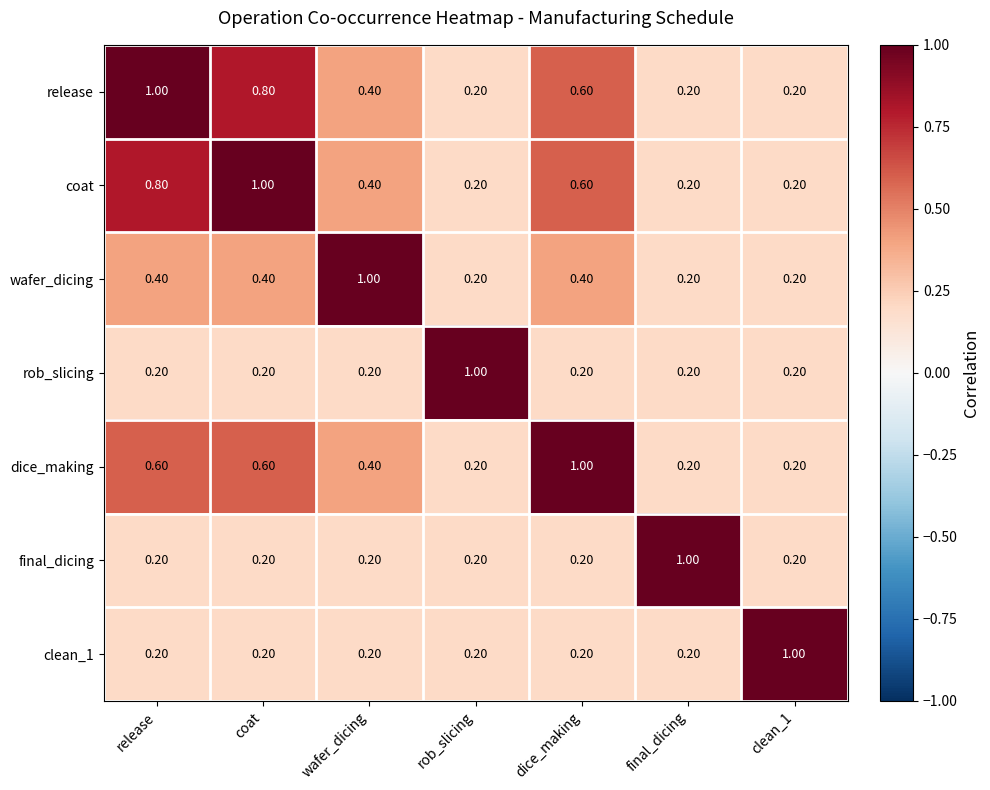

At how many categories does at least one series exceed 0?

7